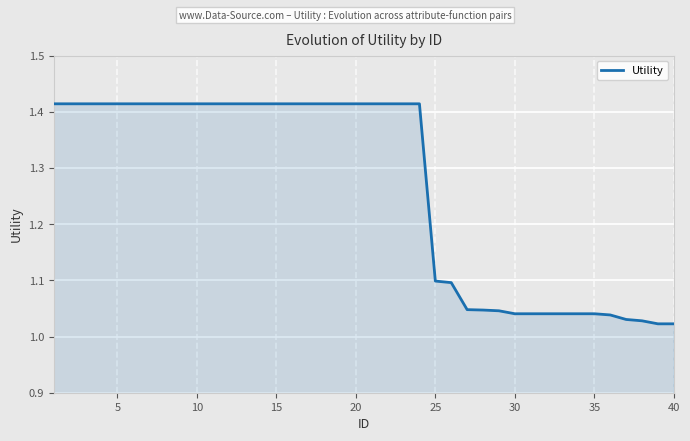

True or false: the data has more than 0 interior local peaks.

False